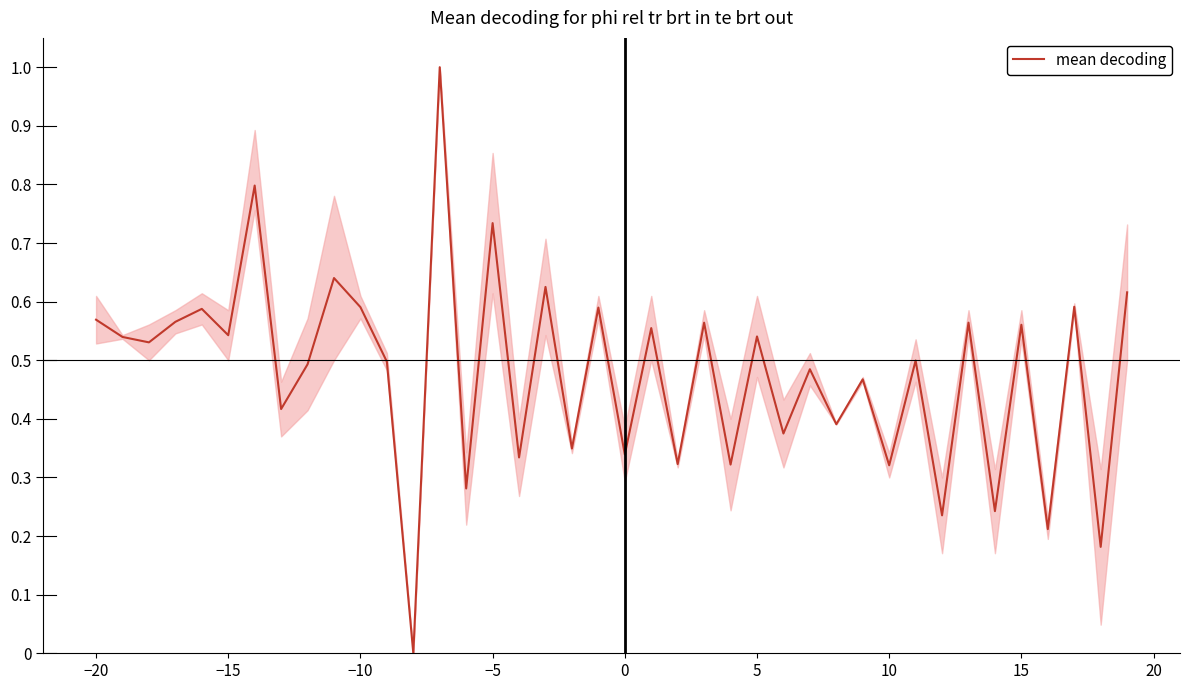

What is the greatest value displayed?

1.0